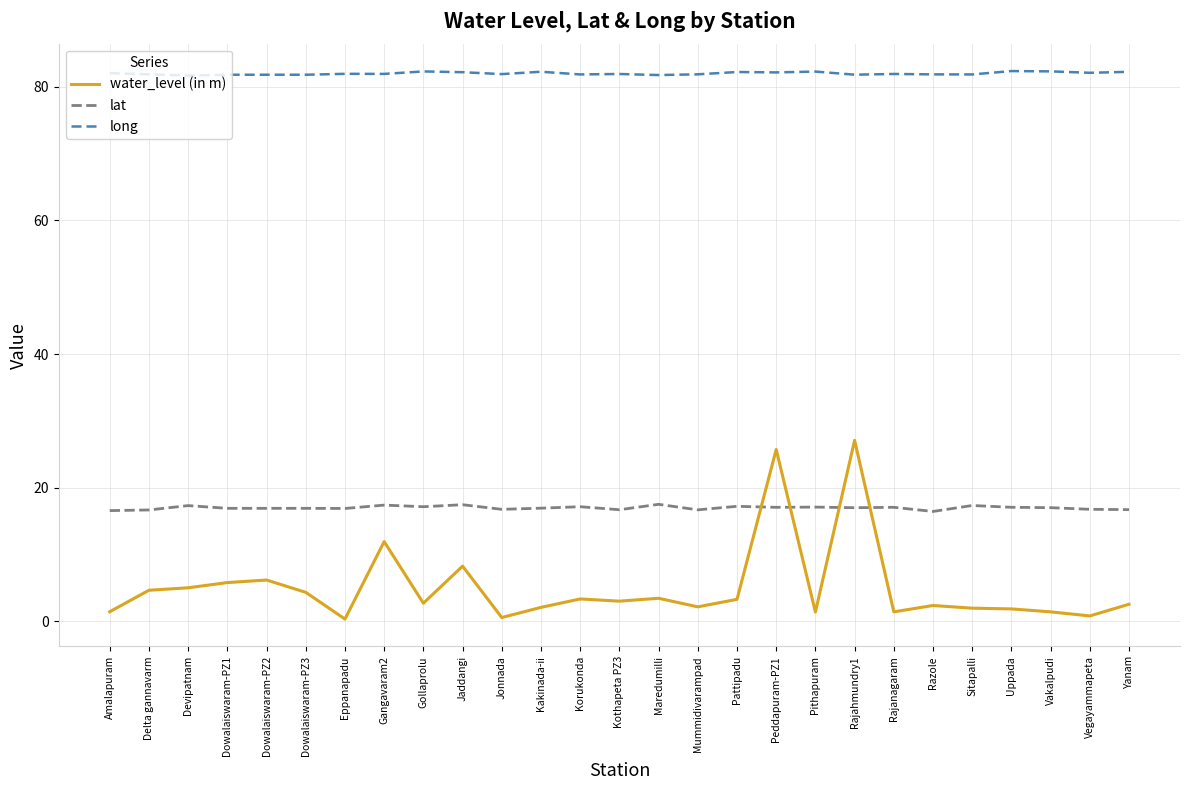

What is the difference between the water_level (in m) values at Maredumilli and Eppanapadu?

3.1